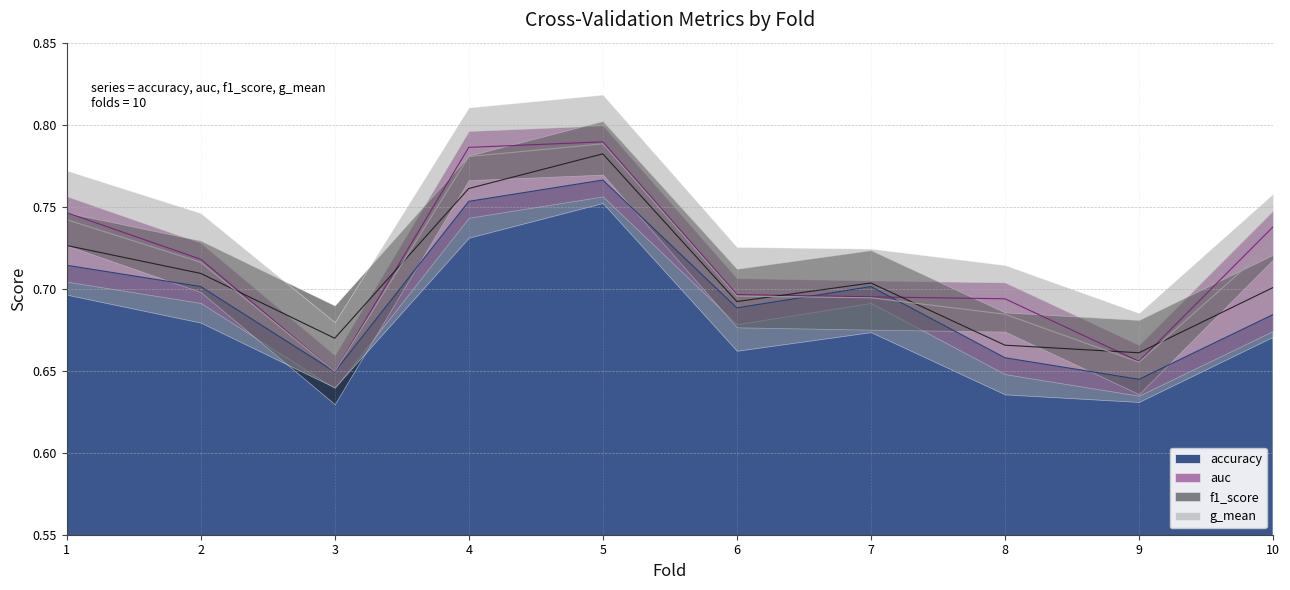

How many auc values are between 0 and 1?

10